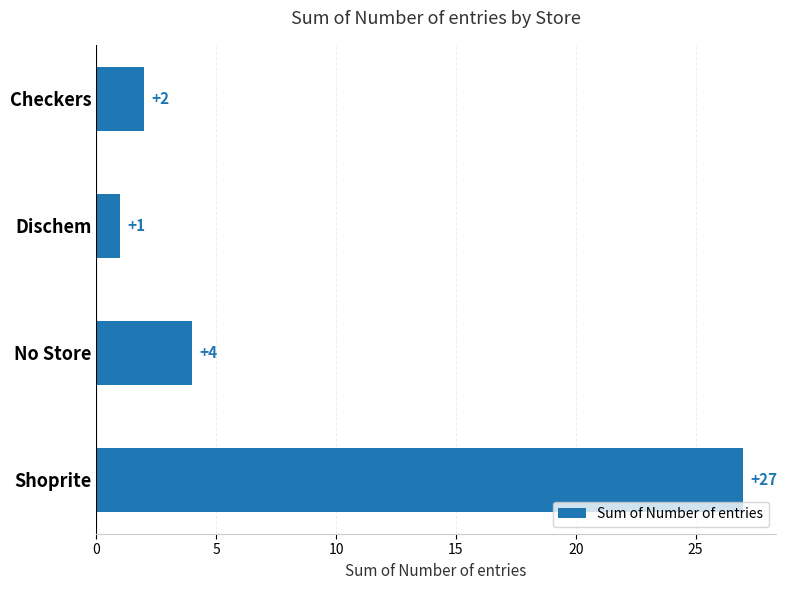

What is the ratio of the value at No Store to the value at Checkers?

2.0